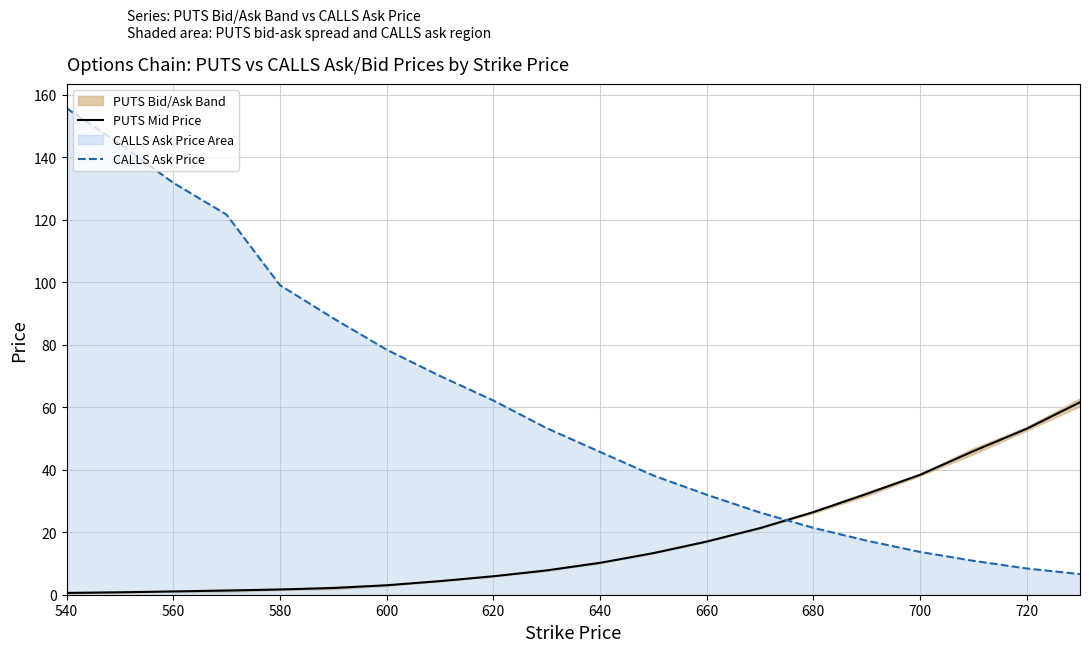

What is the difference between the maximum and second lowest values in the PUTS Mid Price series?

60.8